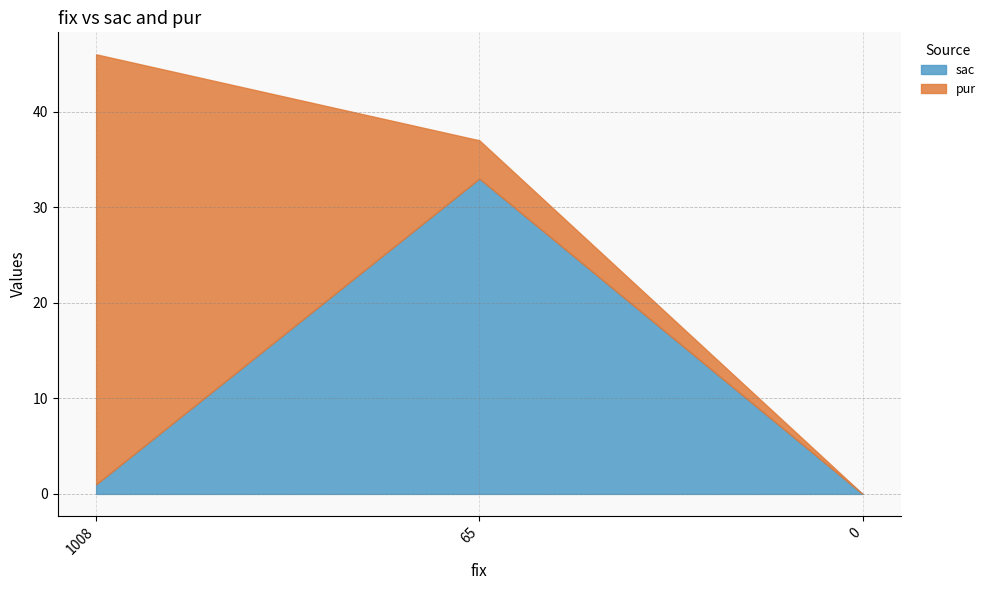

At which category is the sum across all series the highest?

1008